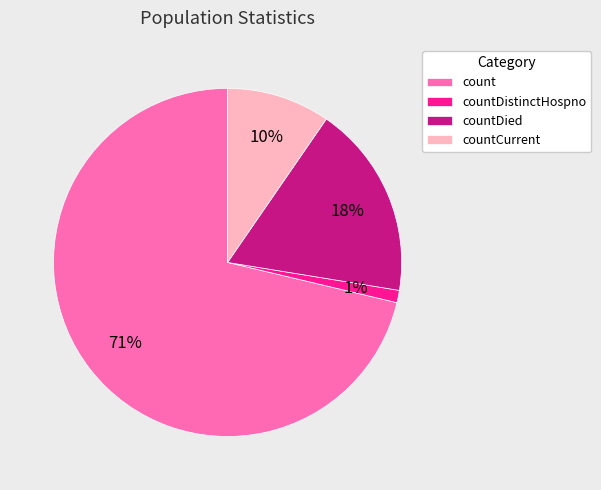

Which category has the biggest portion of the pie?

count